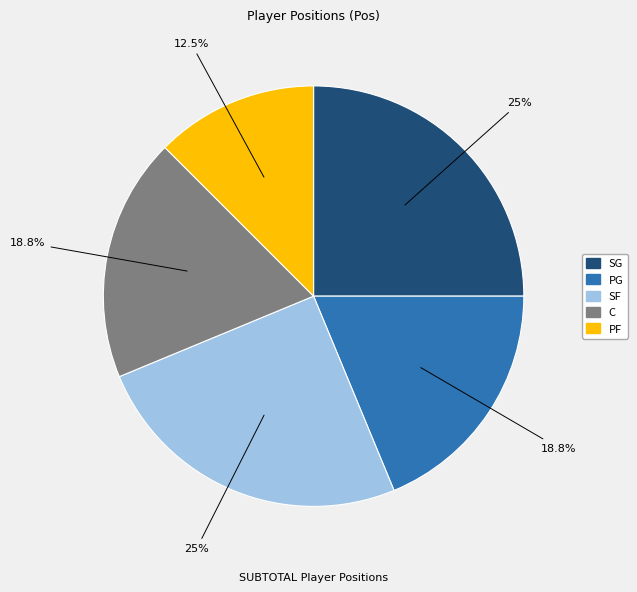

Between C and PF, which is larger?

C